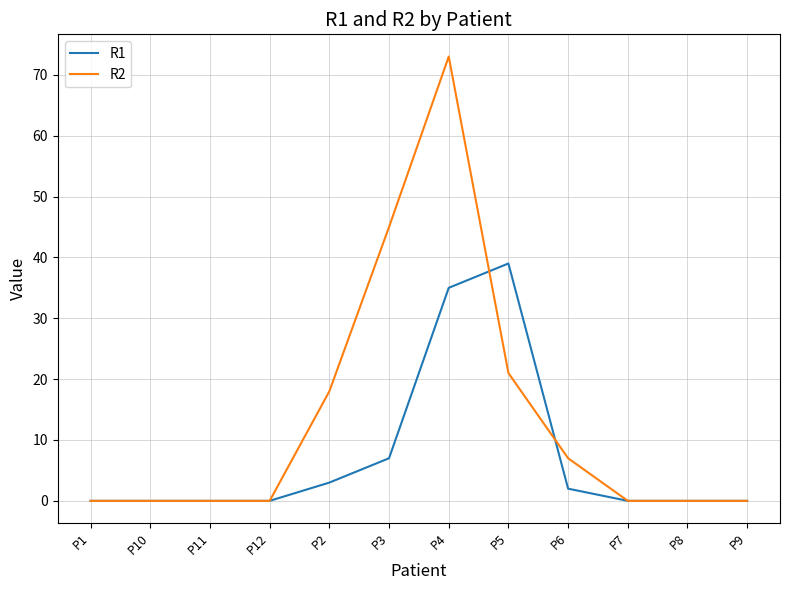

What are all the series names shown in the legend?

R1, R2